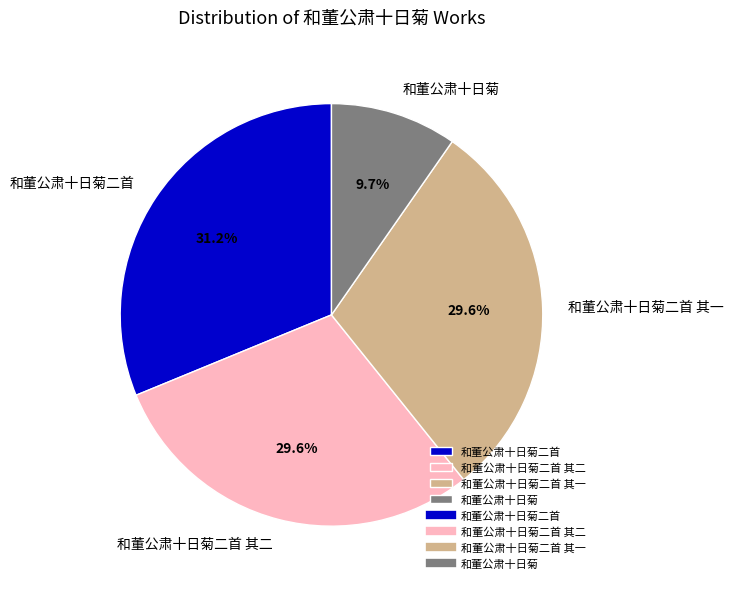

To the nearest percent, what is the average slice percentage?

25%